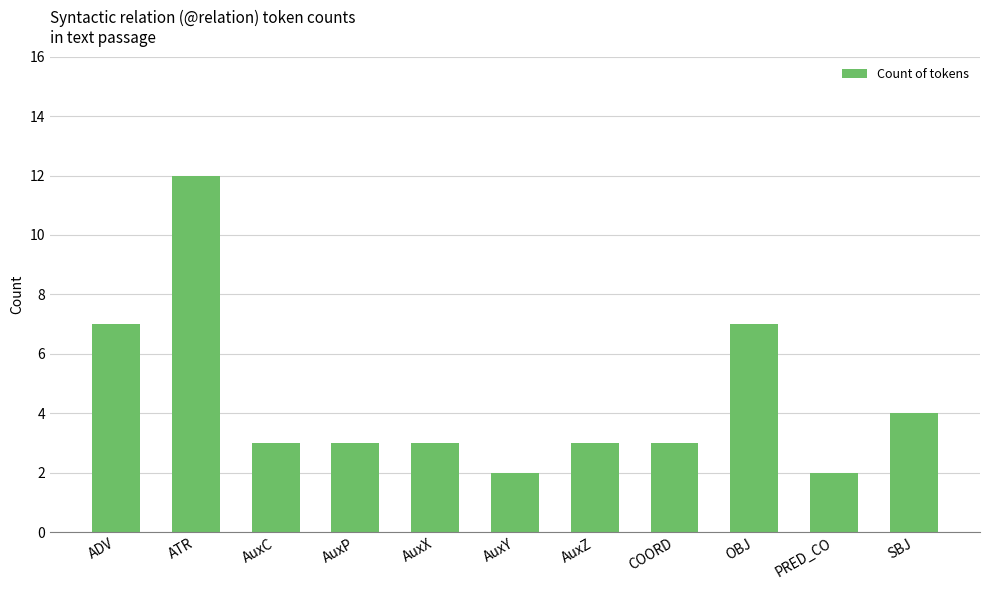

Read the value at AuxC, to the nearest 5.

5